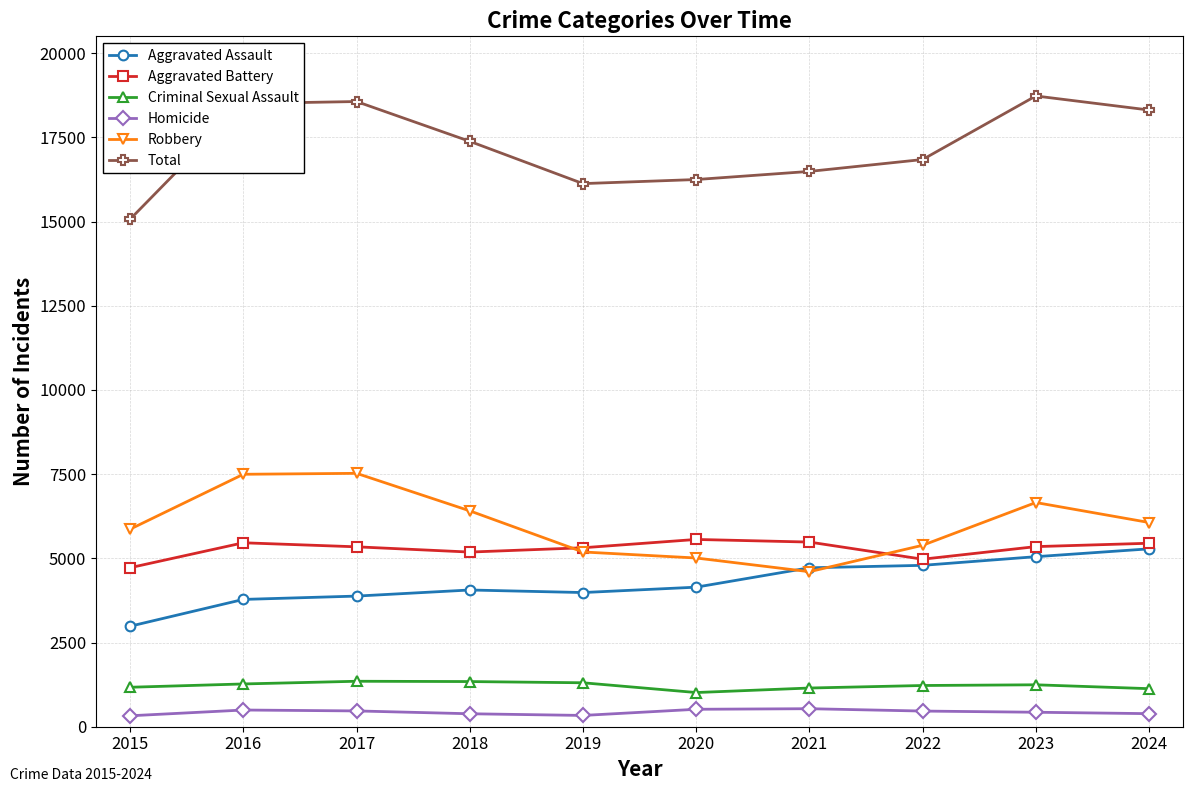

At how many categories does at least one series exceed 12290?

10